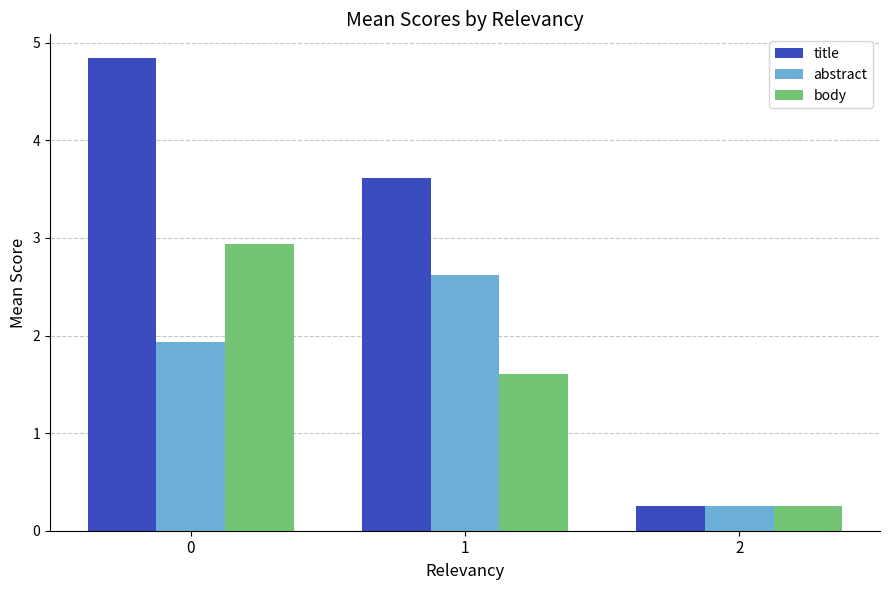

Reading left to right, list all the values displayed in this chart.

title: 0=4.8	1=3.6	2=0.3
abstract: 0=1.9	1=2.6	2=0.3
body: 0=2.9	1=1.6	2=0.3